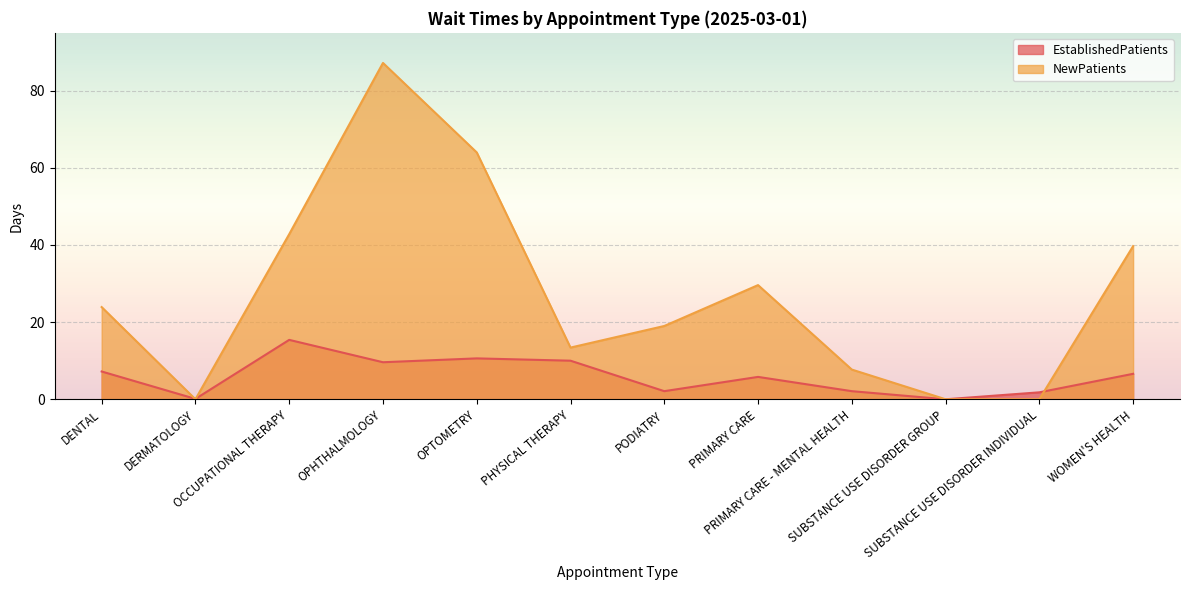

At which label is EstablishedPatients closest to 7?

DENTAL